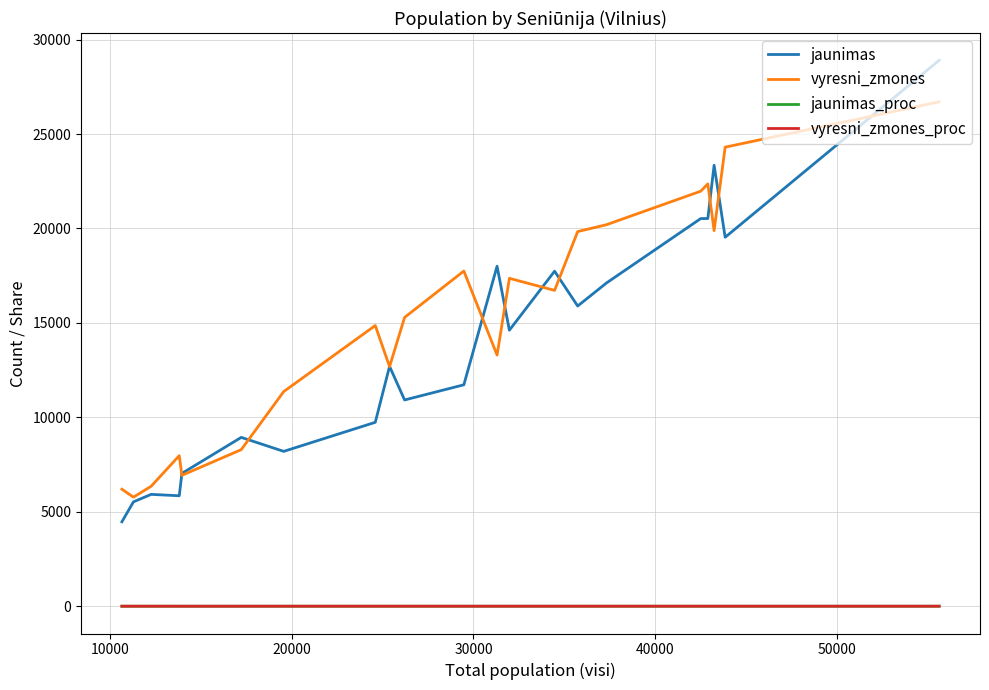

Which series has the largest range (max minus min)?

jaunimas